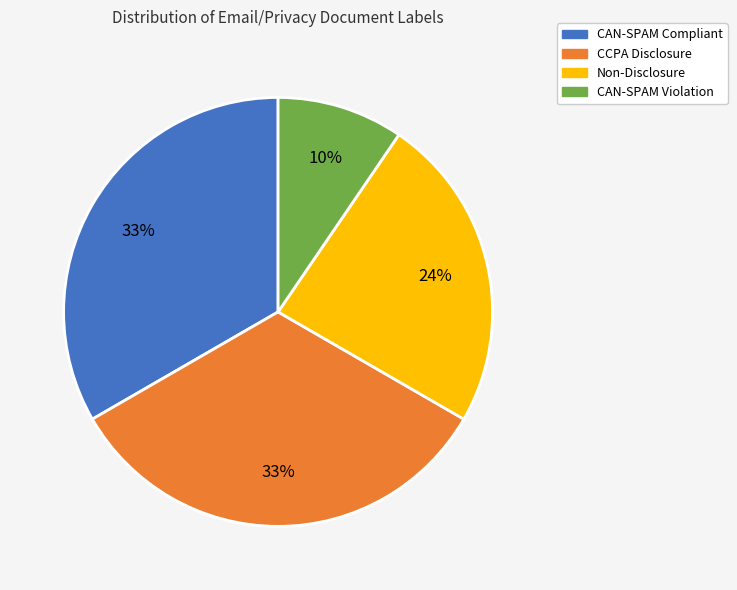

What is the ratio of the value at CAN-SPAM Violation to the value at Non-Disclosure?

0.4